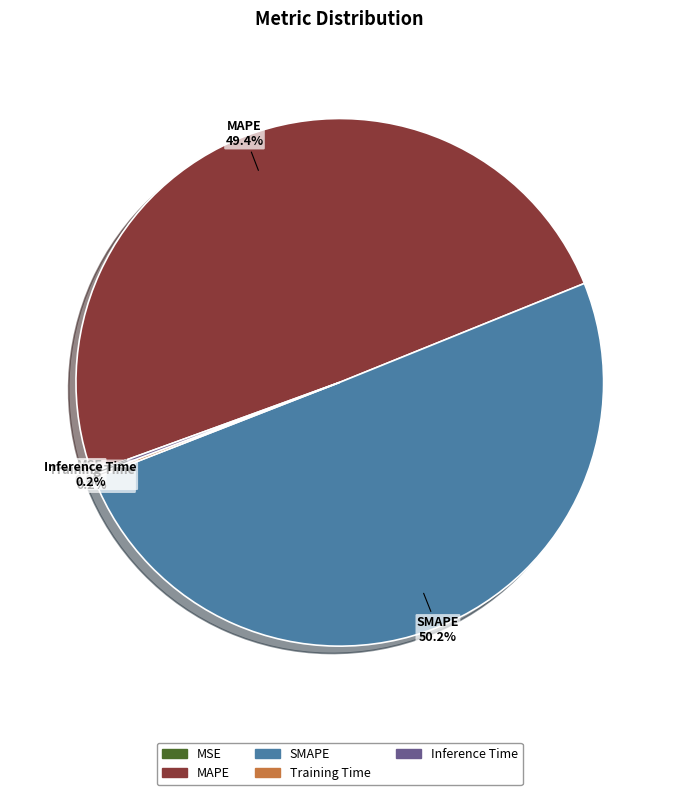

Combined, do SMAPE and MAPE account for over 50%?

Yes